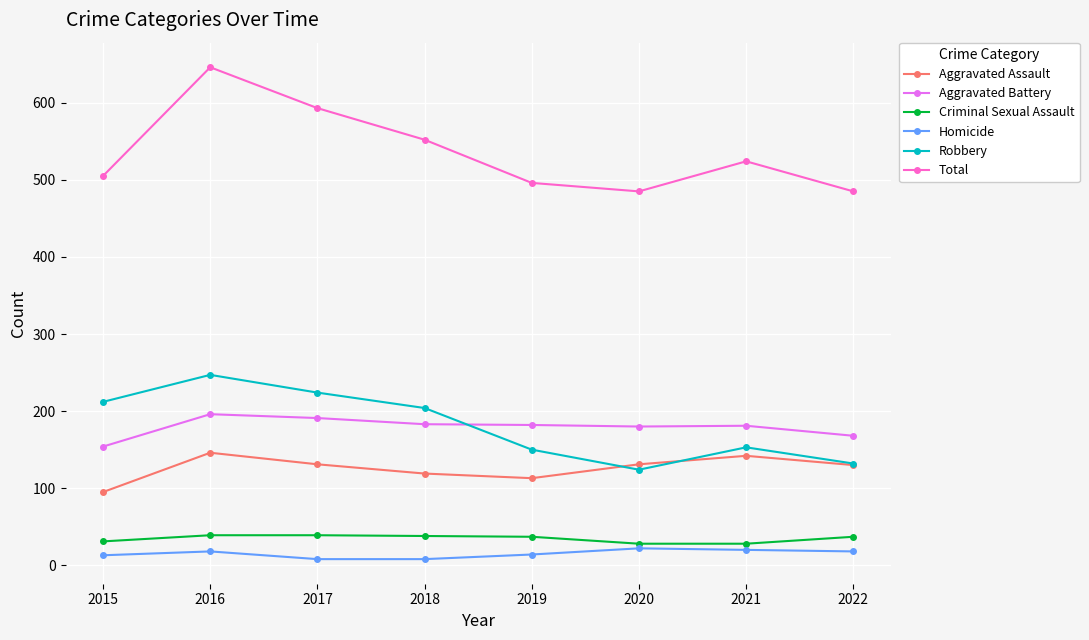

What is the total value across all series at 2020?

970